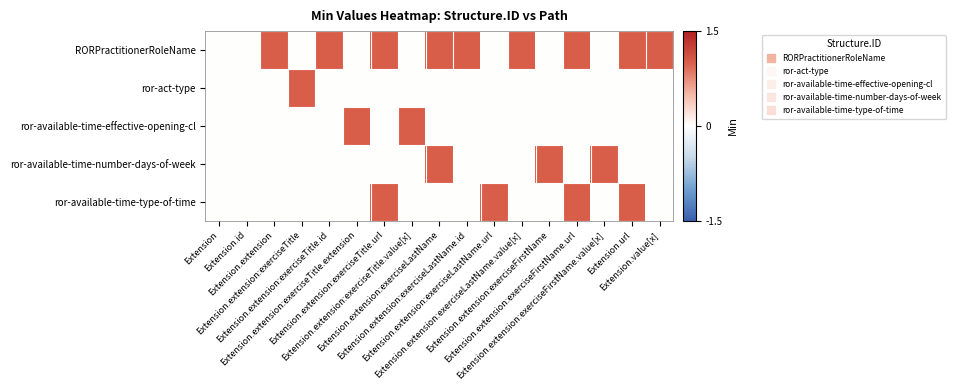

Count the number of data series in this chart.

5